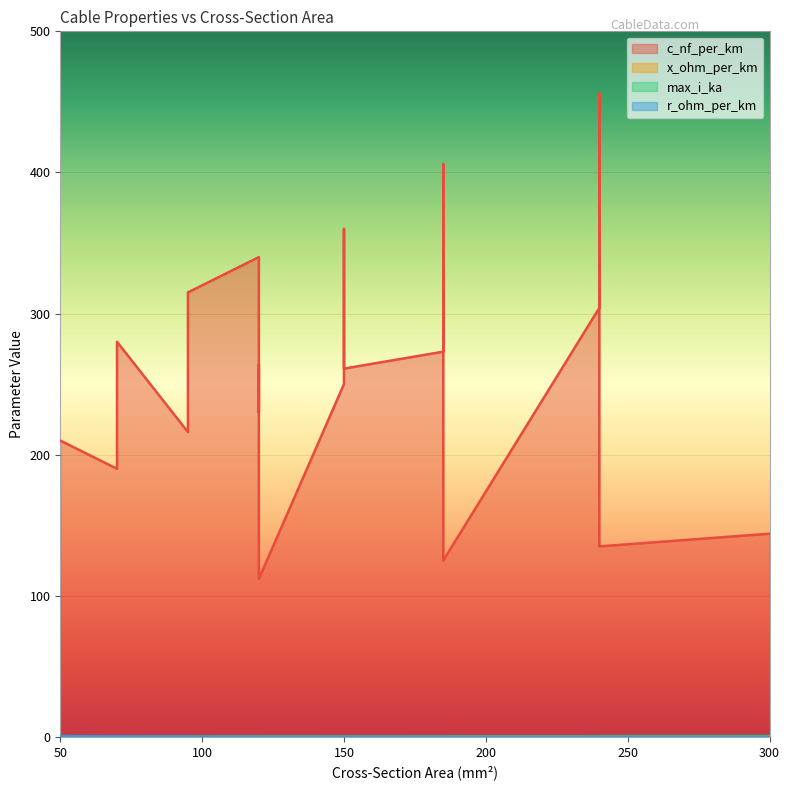

True or false: max_i_ka and c_nf_per_km intersect in this chart.

False